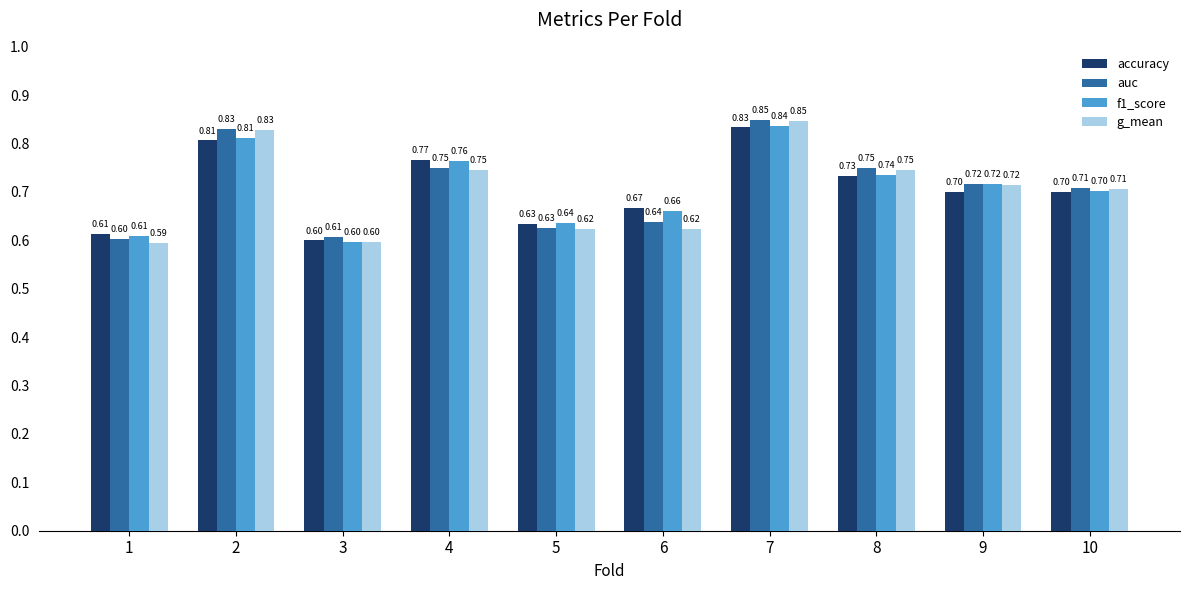

How many bars are there in each group?

4